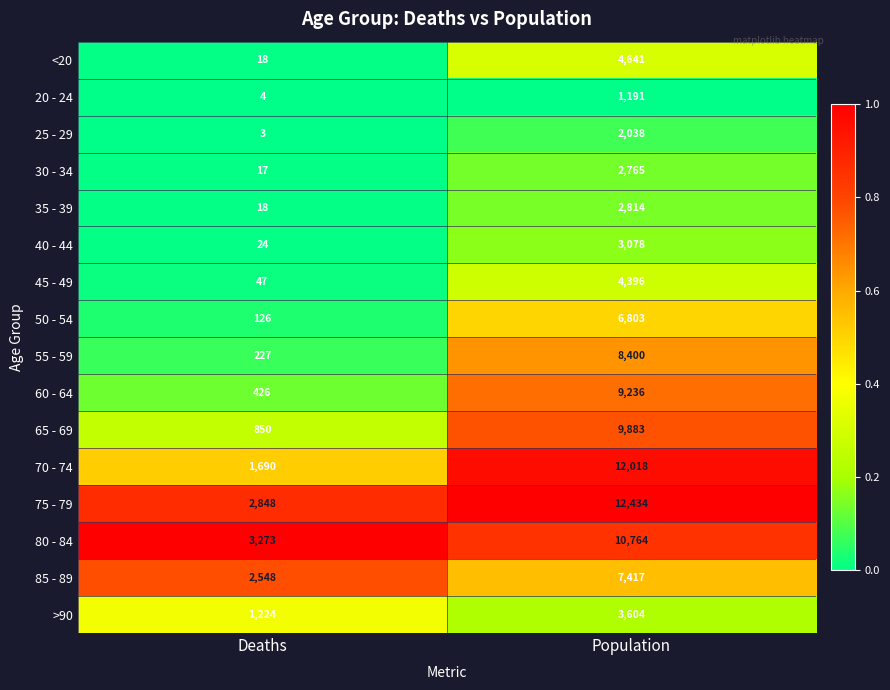

Which series has the largest range (max minus min)?

70 - 74